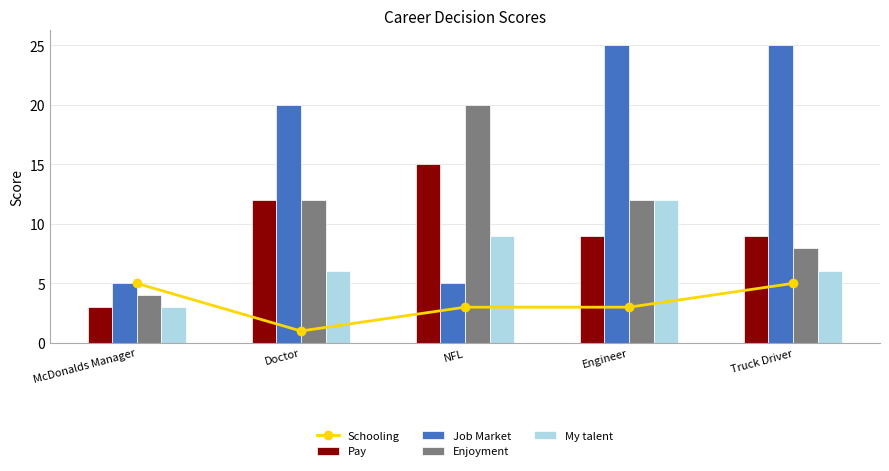

Which label corresponds to the smallest value in the chart?

Doctor